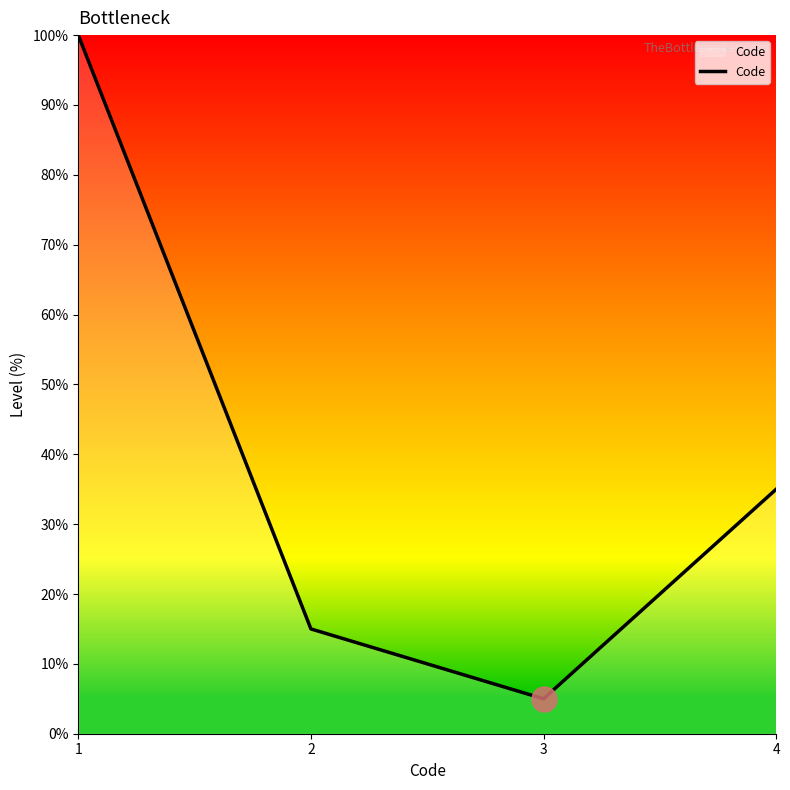

True or false: there are more than 0 points higher than both neighbors.

False